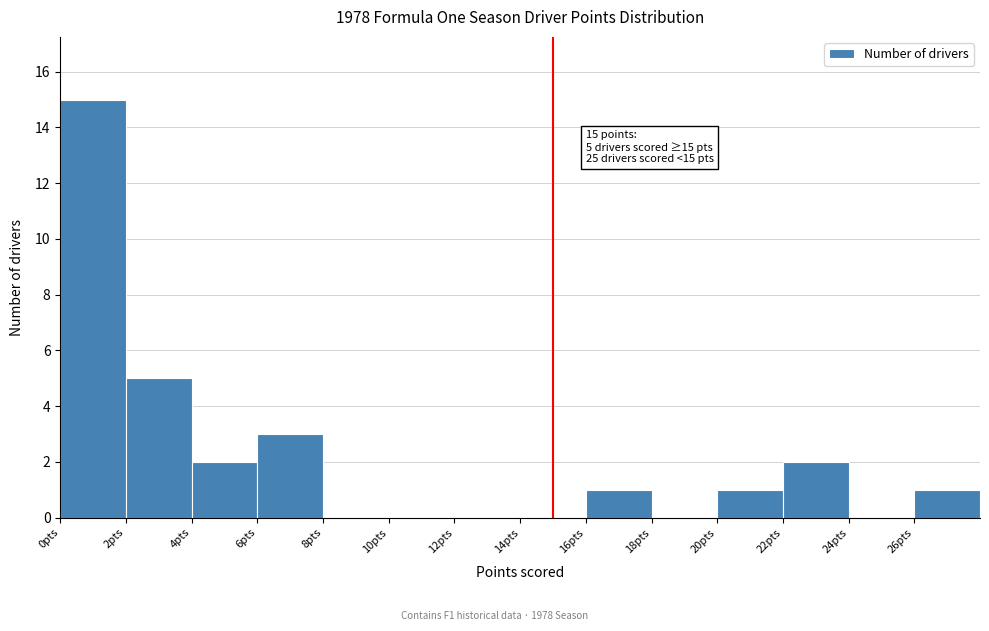

Over which range of the x-axis is the bar tallest?

0 to 2